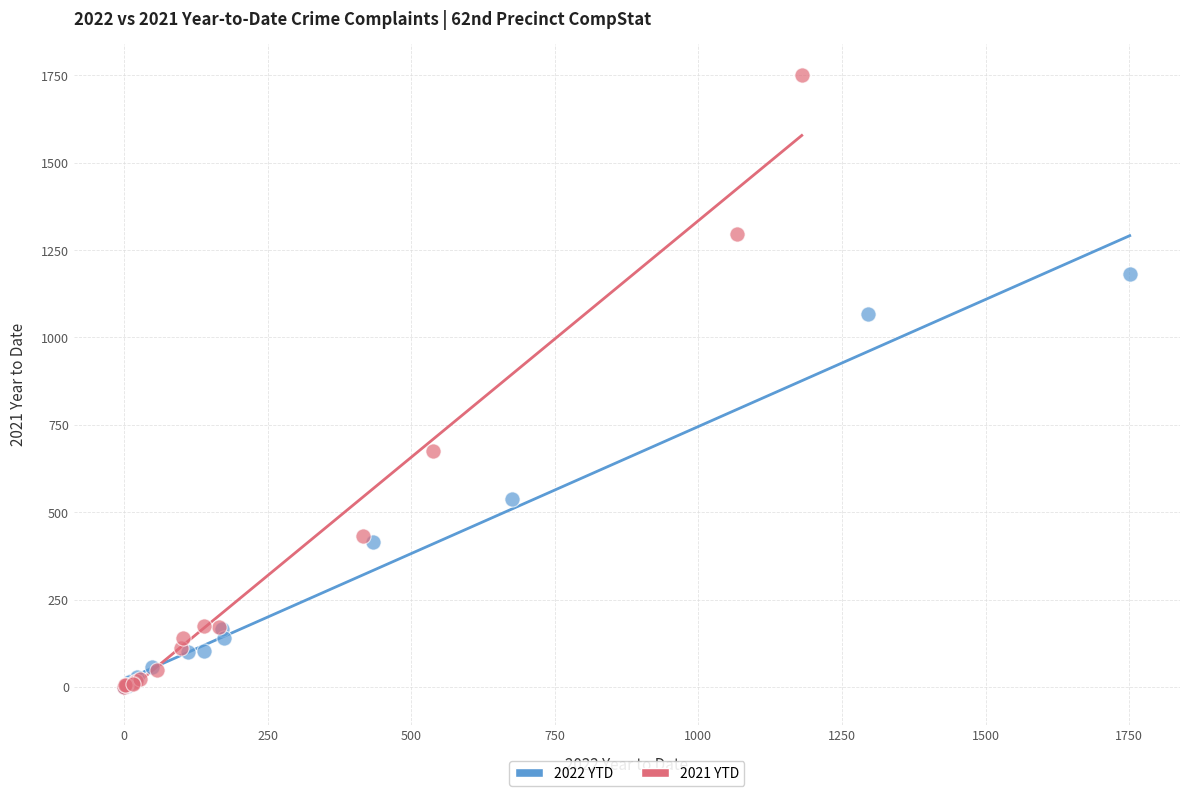

Which series reaches the maximum Y coordinate?

2021 YTD